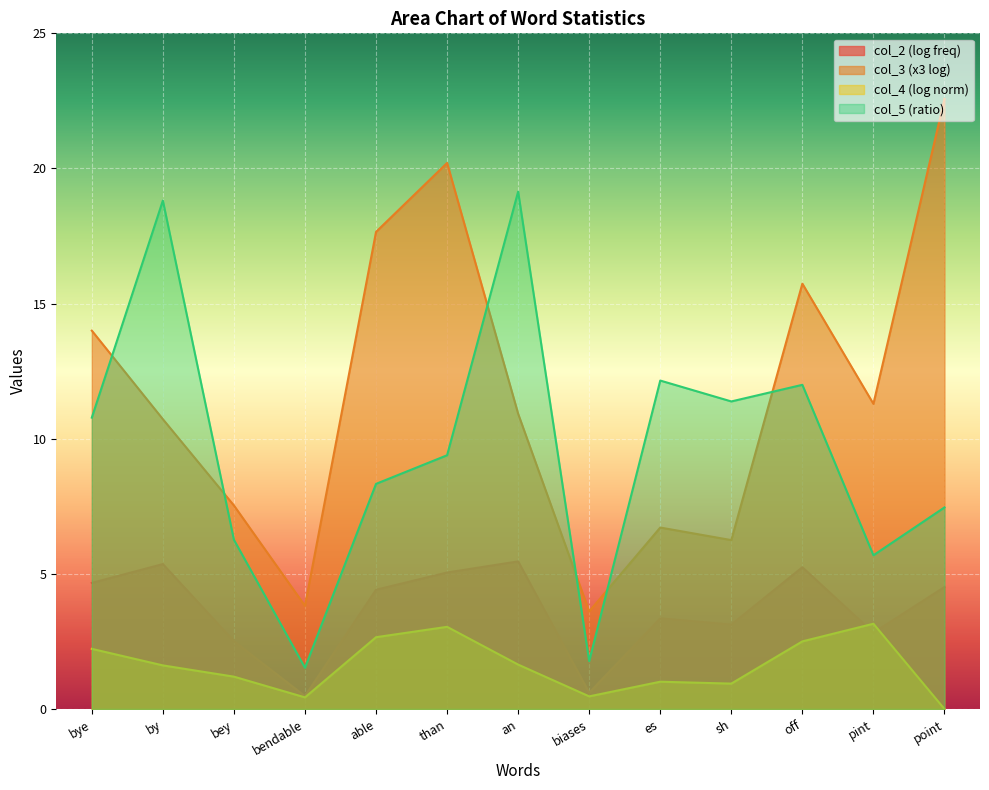

How many lines are shown in the chart?

4